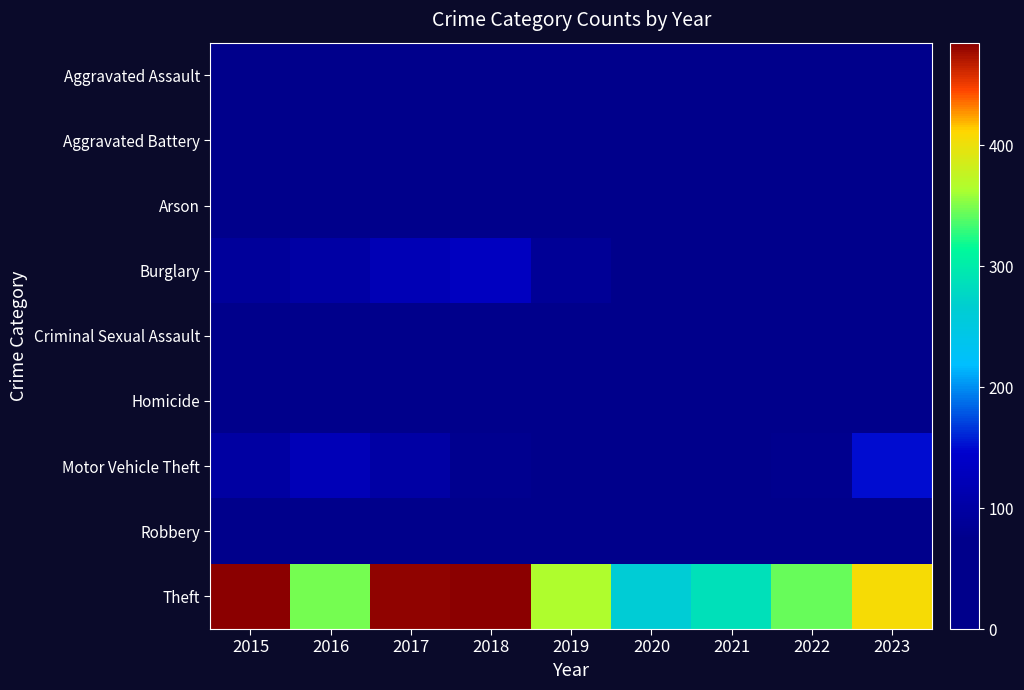

Rank the series at 2023 from highest to lowest value.

Theft, Motor Vehicle Theft, Burglary, Aggravated Assault, Robbery, Aggravated Battery, Criminal Sexual Assault, Homicide, Arson